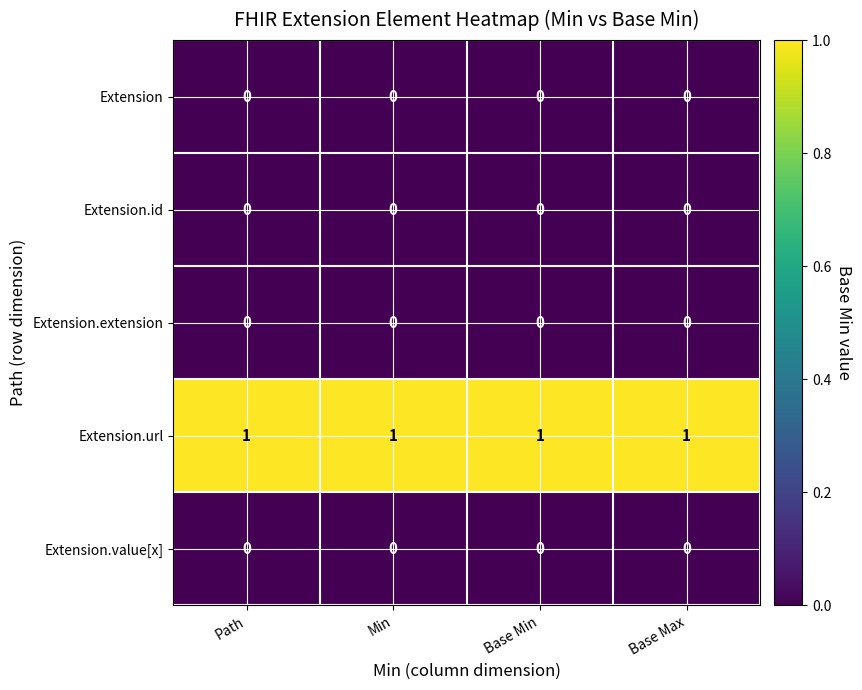

What is the difference between the highest and lowest values at Base Min?

1